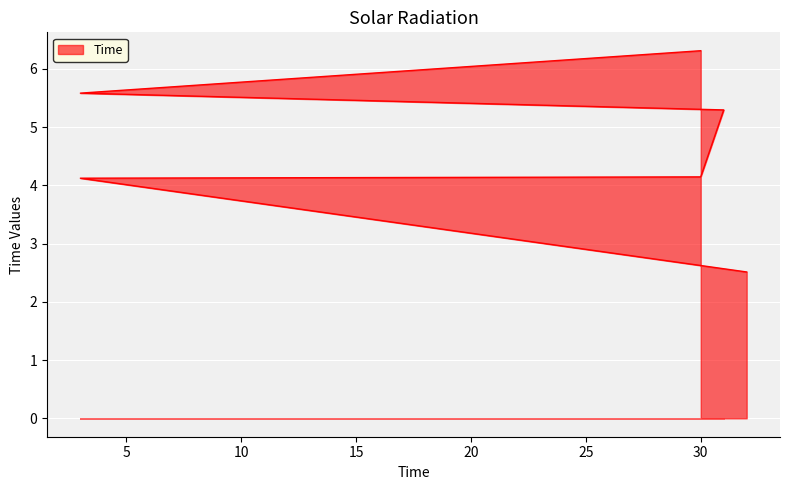

Which has a higher value, 0 or 15?

15